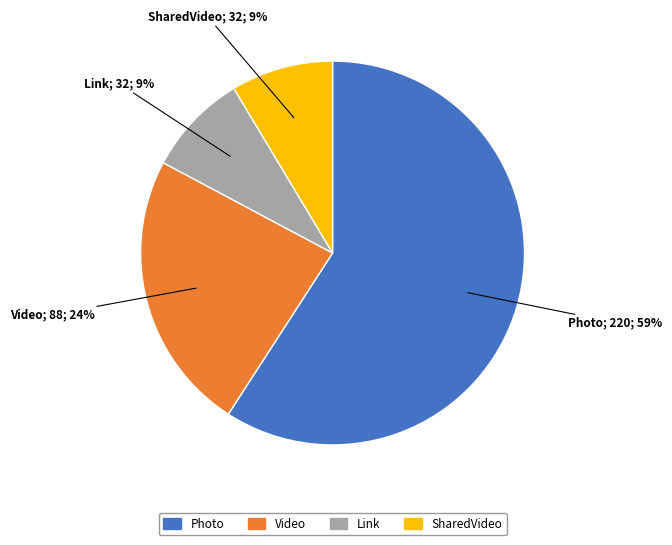

What is the ratio of the value at Photo to the value at Video?

2.5